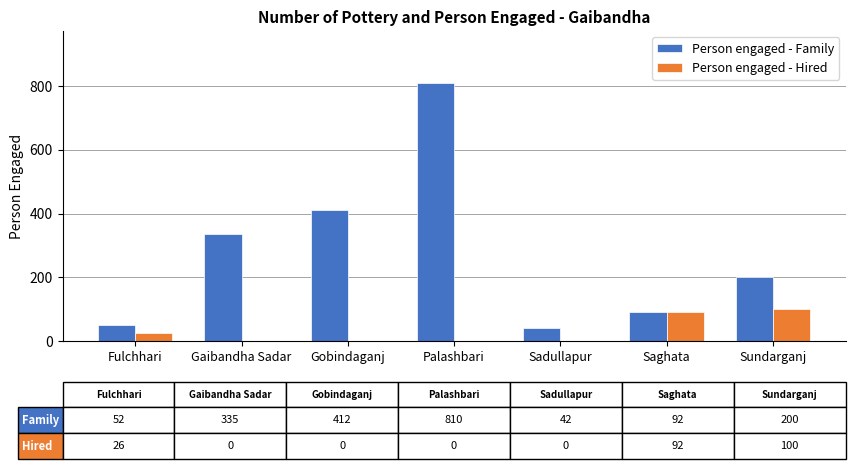

Is it true that Person engaged - Family equals 99 at Sundarganj?

False